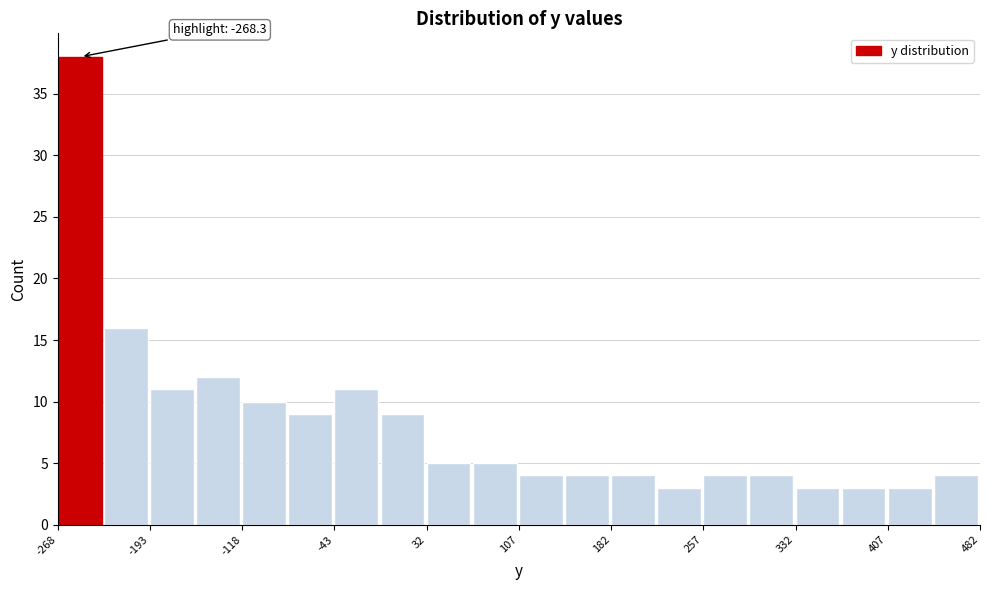

Read against the x-axis, roughly where is the centre of the tallest bar?

-250